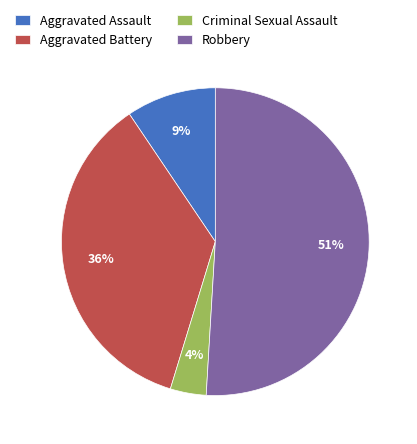

Is the sum of Aggravated Battery and Aggravated Assault greater than half?

No